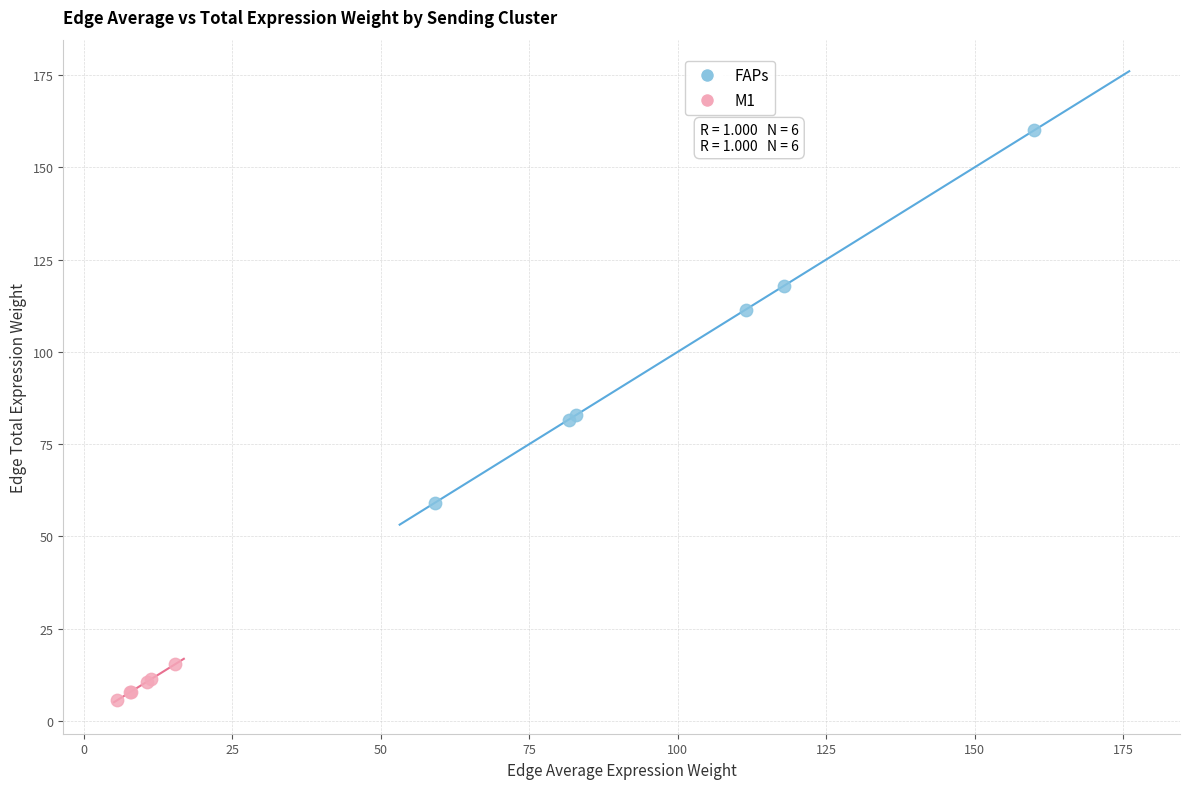

Which series contains the highest Y value?

FAPs